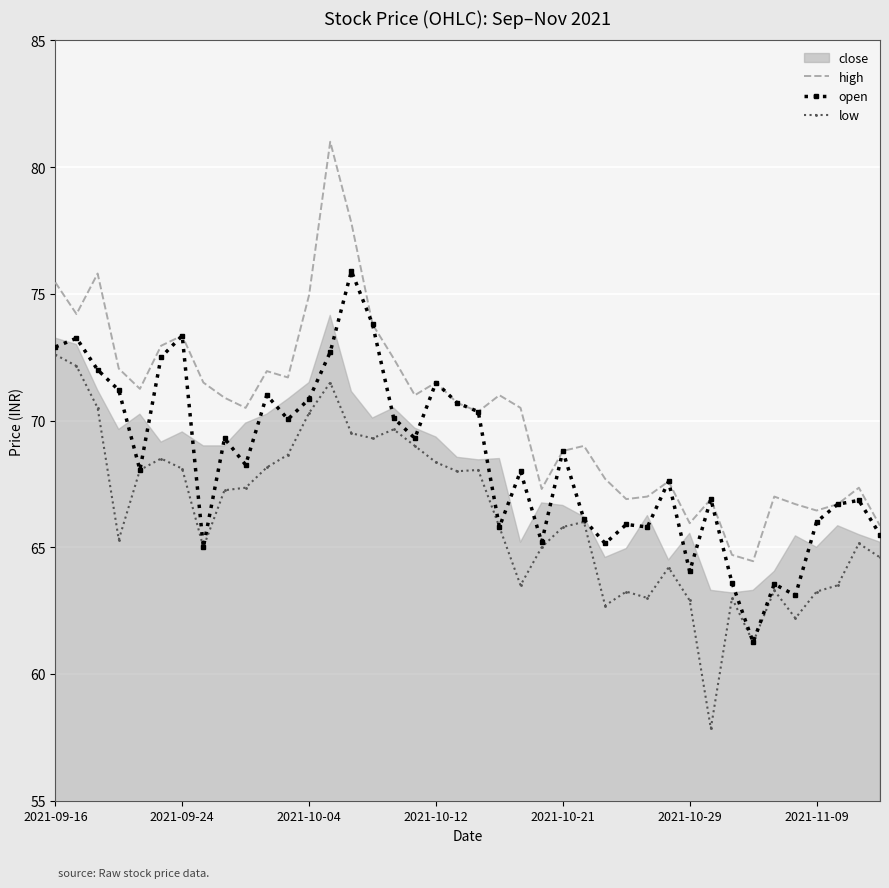

True or false: high and low intersect in this chart.

False